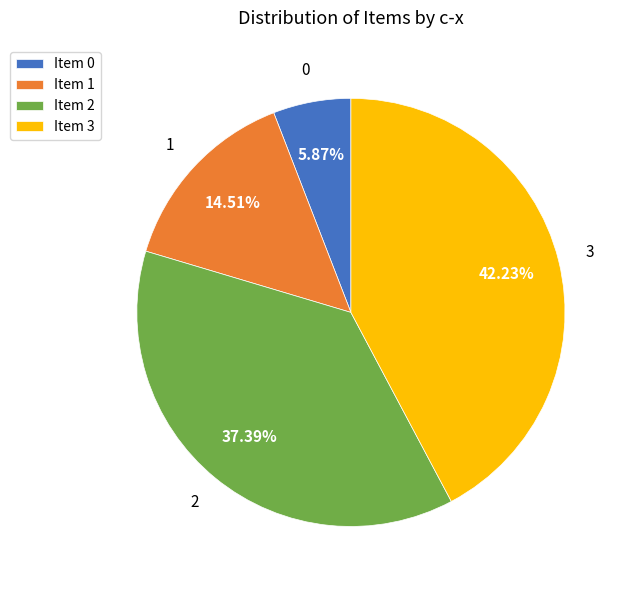

Between Item 2 and Item 1, which is larger?

Item 2